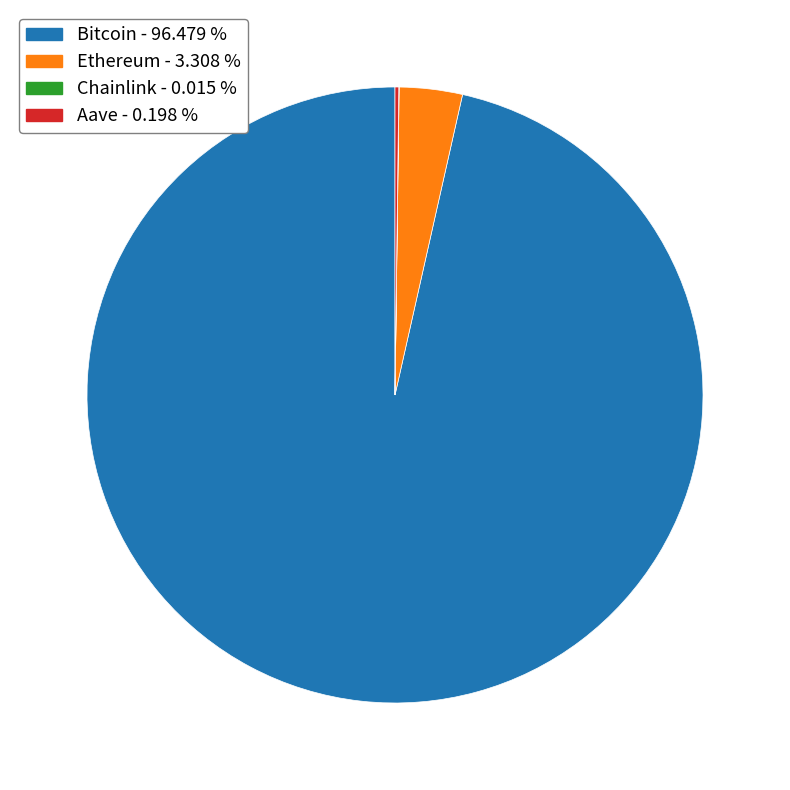

Is there a majority slice in this chart?

Yes